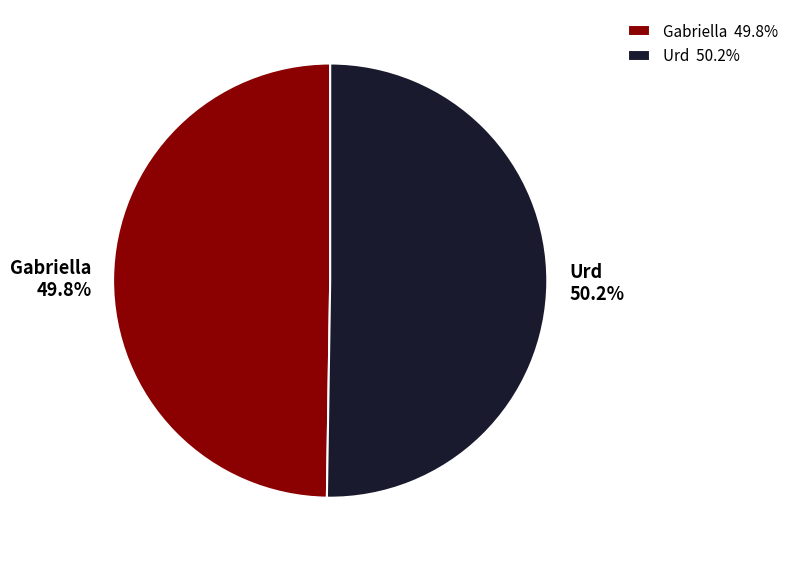

Does any single category account for the majority?

Yes